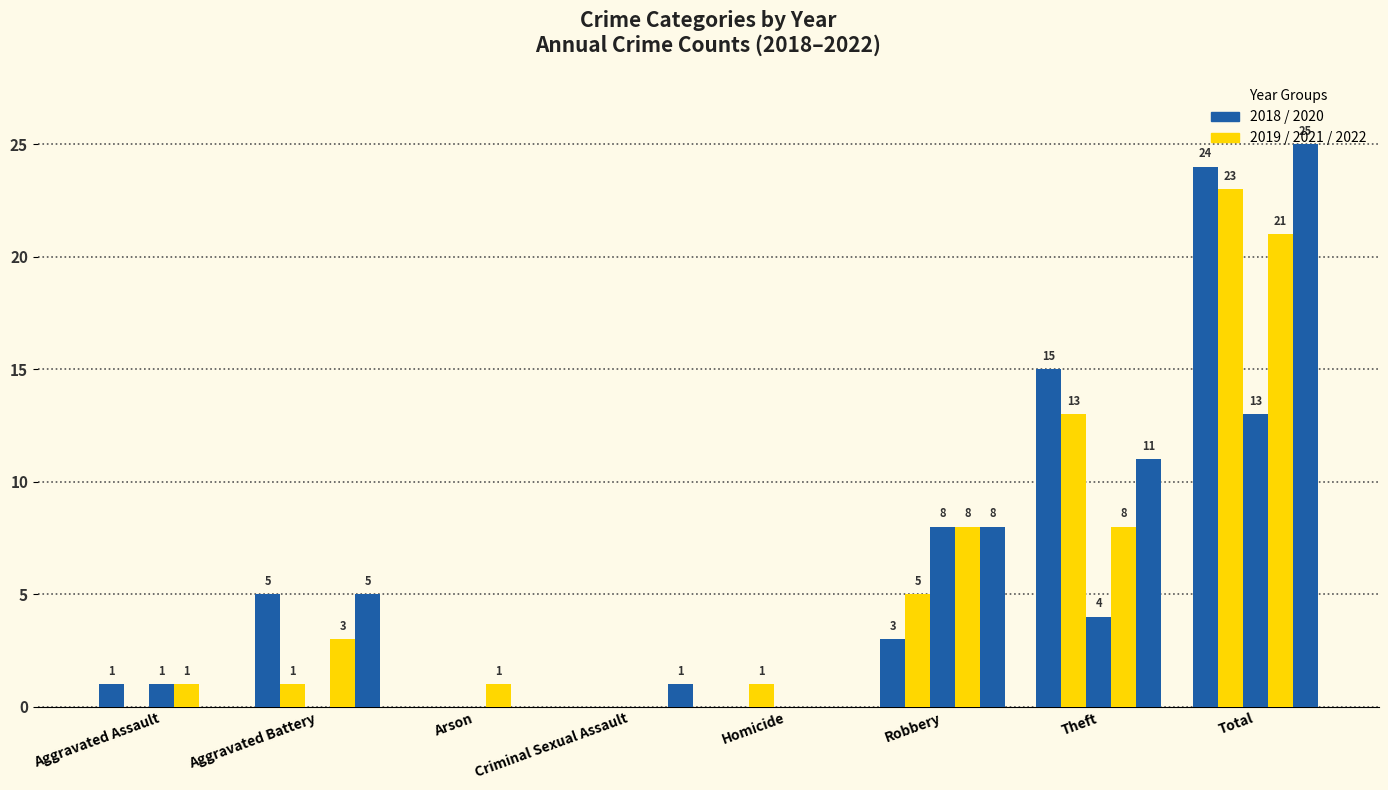

What is the label of the 7th bar from the left?

Theft